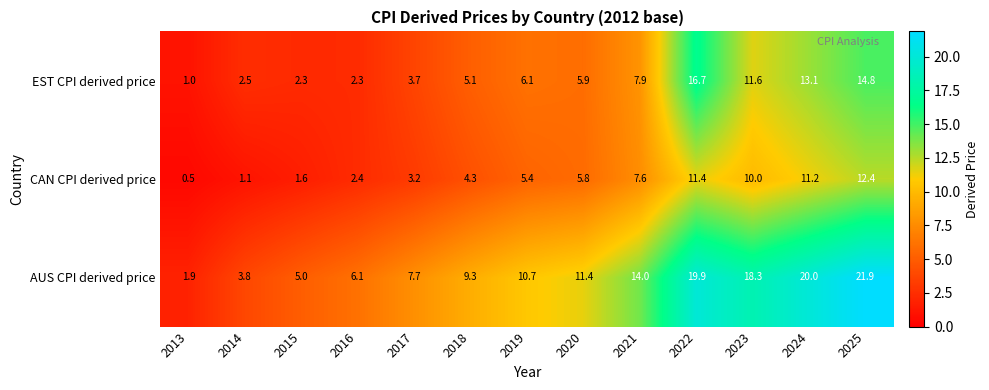

At which category is the sum across all series the highest?

2025